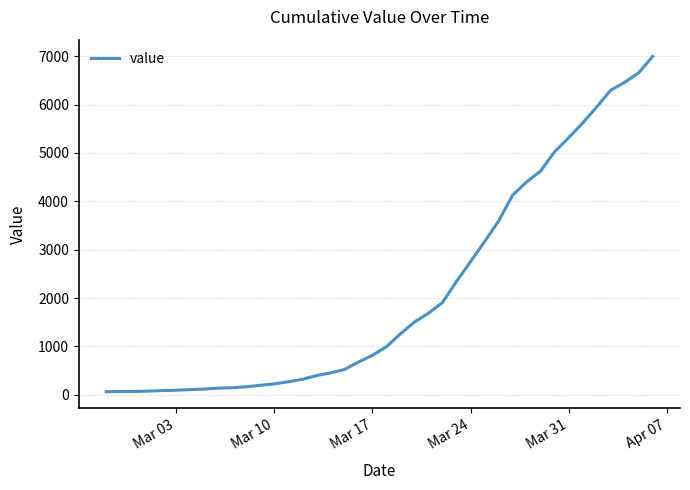

Count the number of data series in this chart.

1